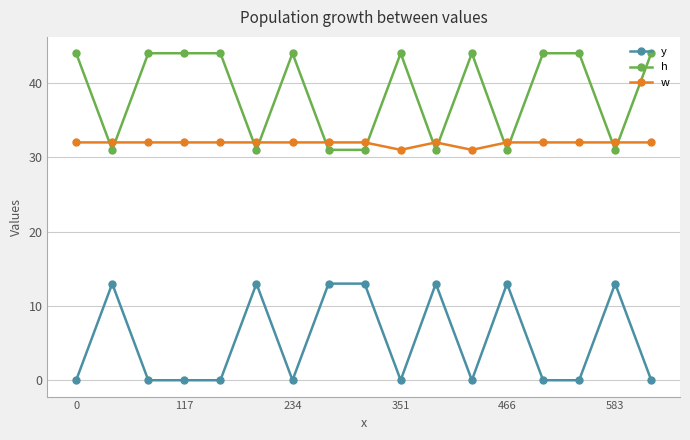

Reading left to right, what are all the values shown in this chart?

y: 0	13	0	0	0	13	0	13	13	0	13	0	13	0	0	13	0
h: 44	31	44	44	44	31	44	31	31	44	31	44	31	44	44	31	44
w: 32	32	32	32	32	32	32	32	32	31	32	31	32	32	32	32	32